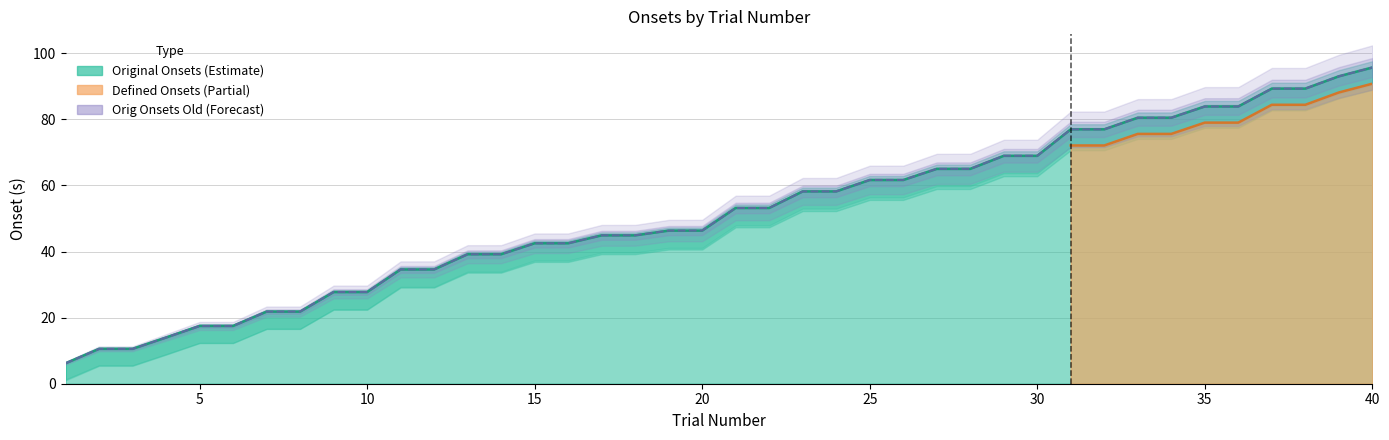

How many lines are shown in the chart?

2